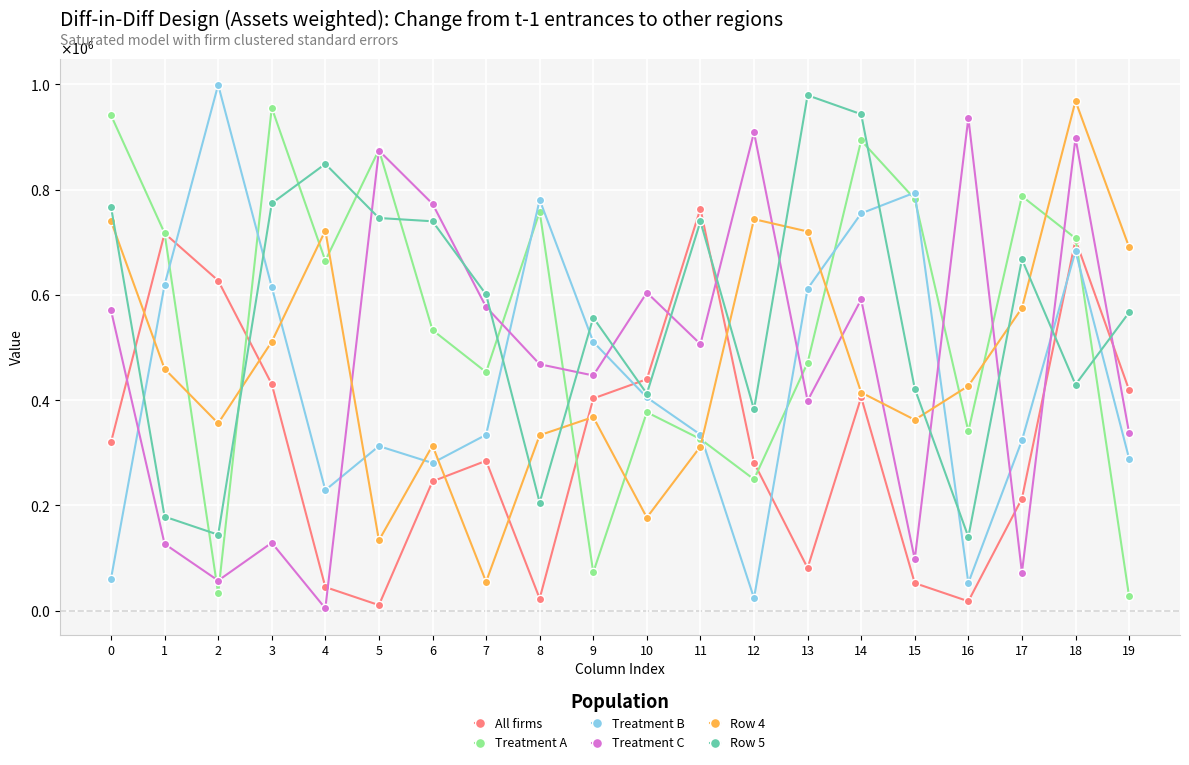

After their last crossing, which series has the higher values: Row 5 or Treatment C?

Row 5